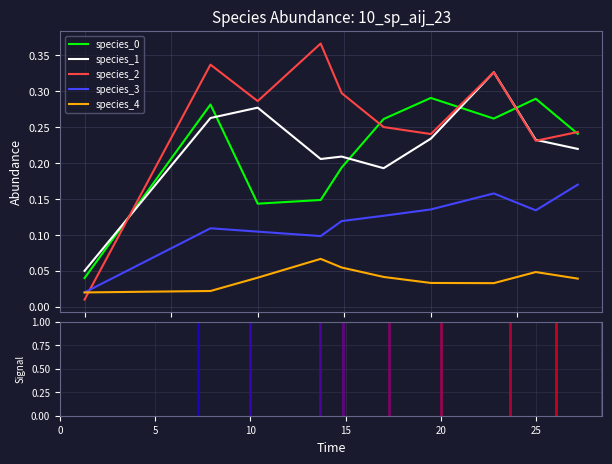

Which series has the largest range (max minus min)?

species_2